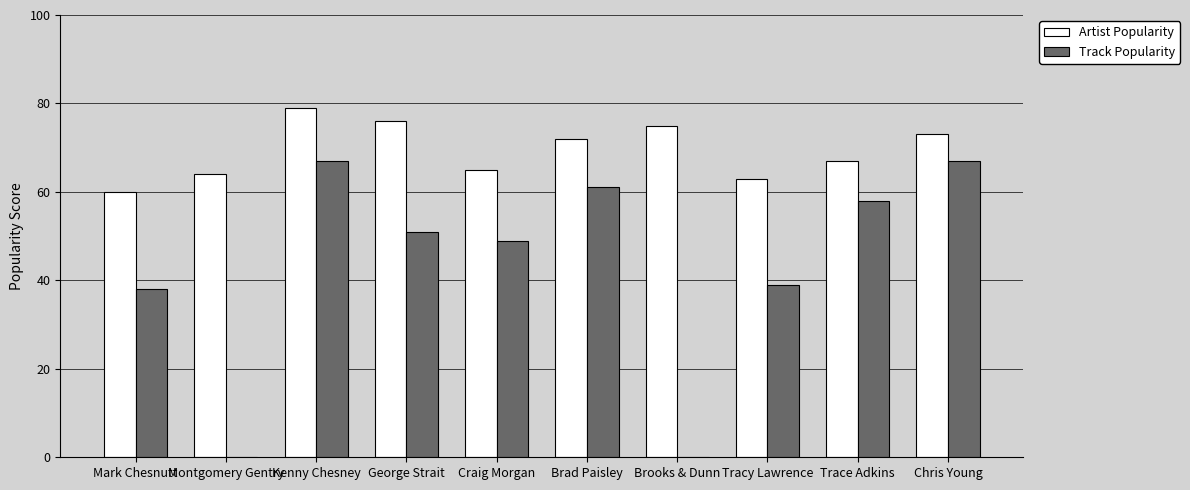

Is it true that Artist Popularity equals 44 at Chris Young?

False